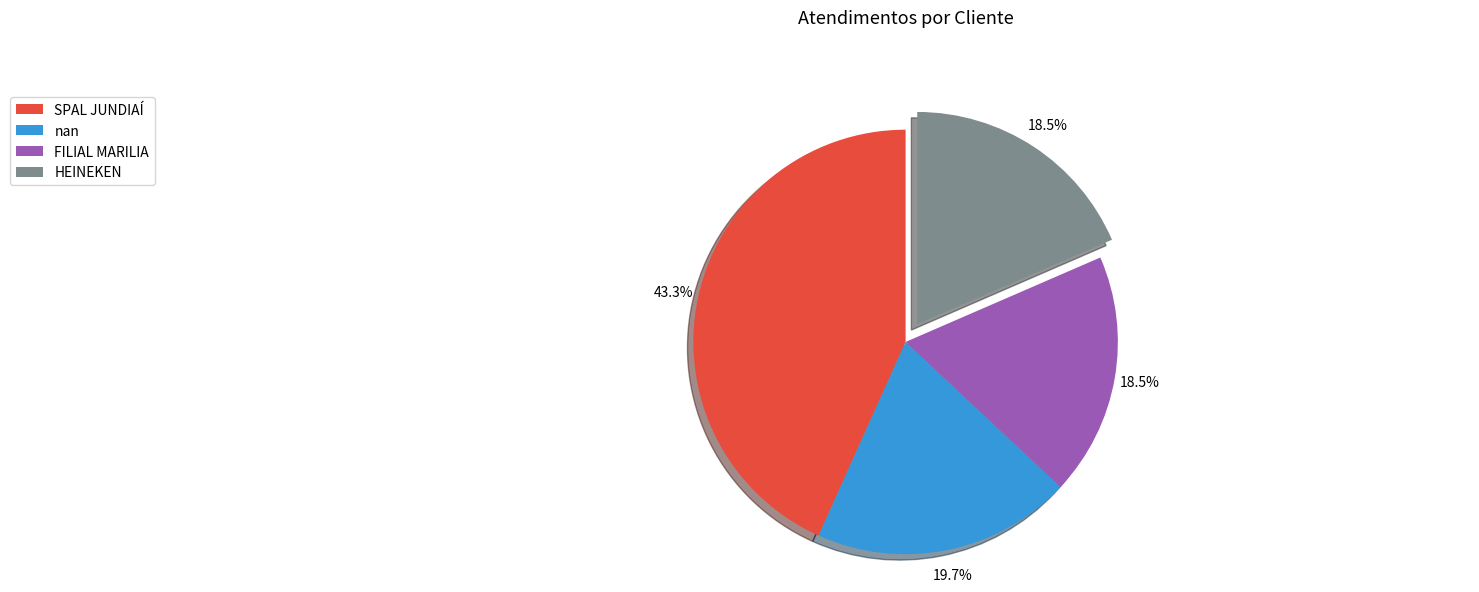

To the nearest percent, what portion does SPAL JUNDIAÍ represent?

43%